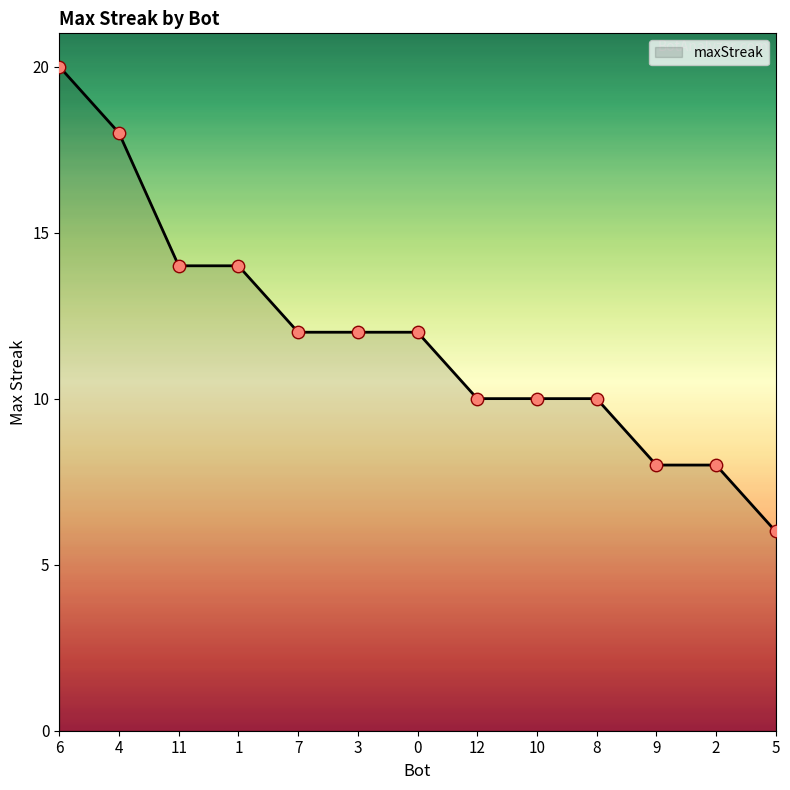

Approximately how many times larger is the value at 10 compared to 7?

0.8